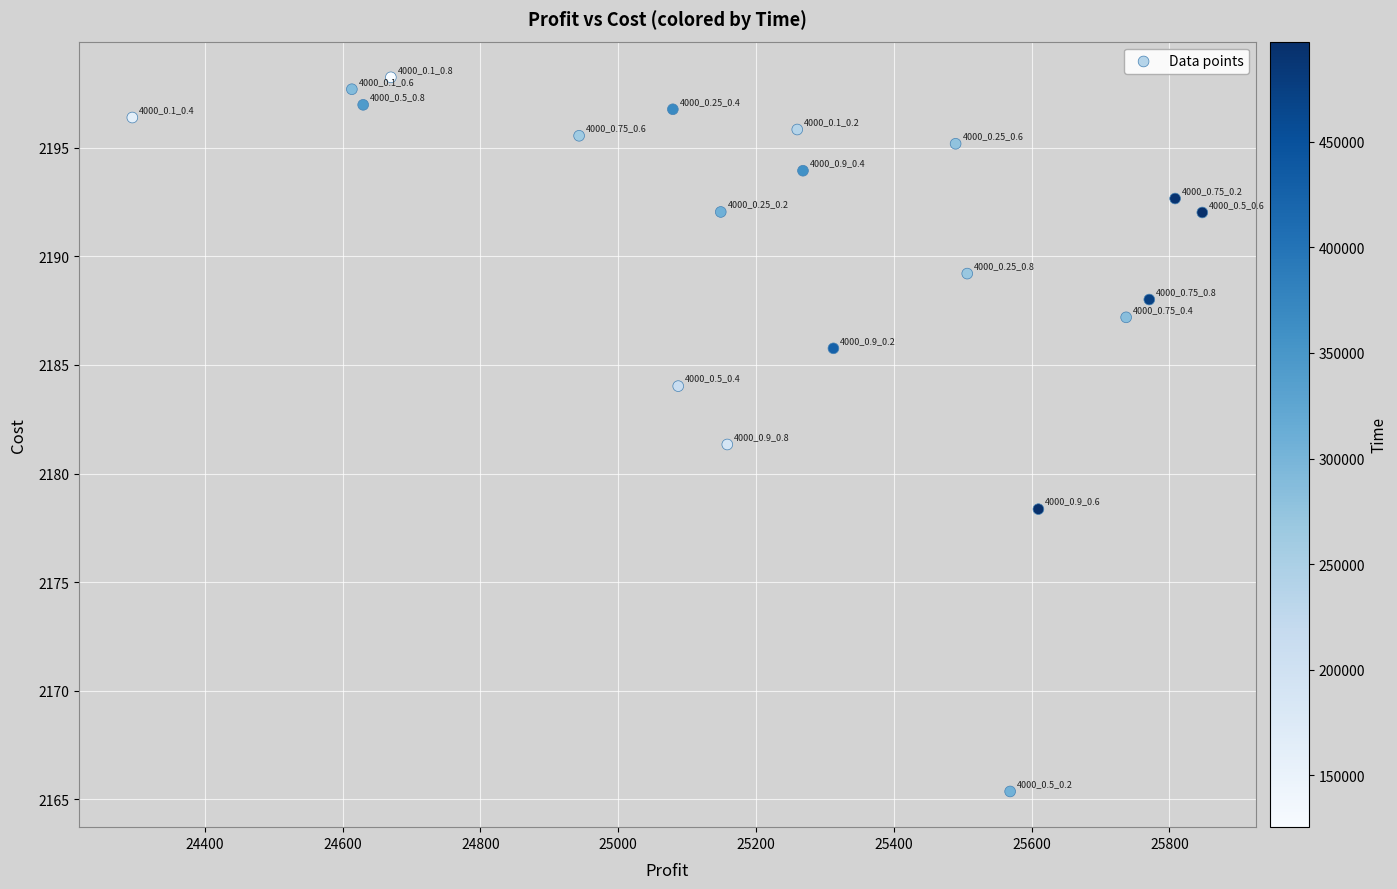

What is the range of Y values (max minus min)?

32.9